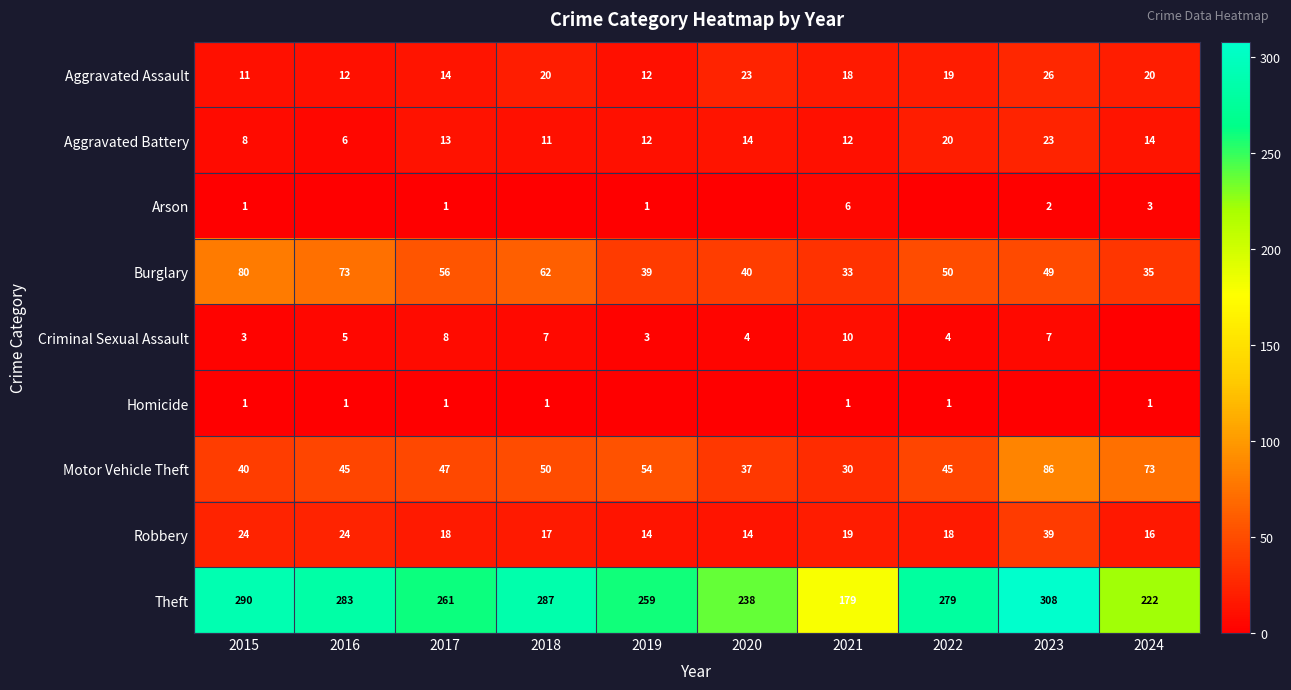

Between 2015 and 2021, which is larger?

2021